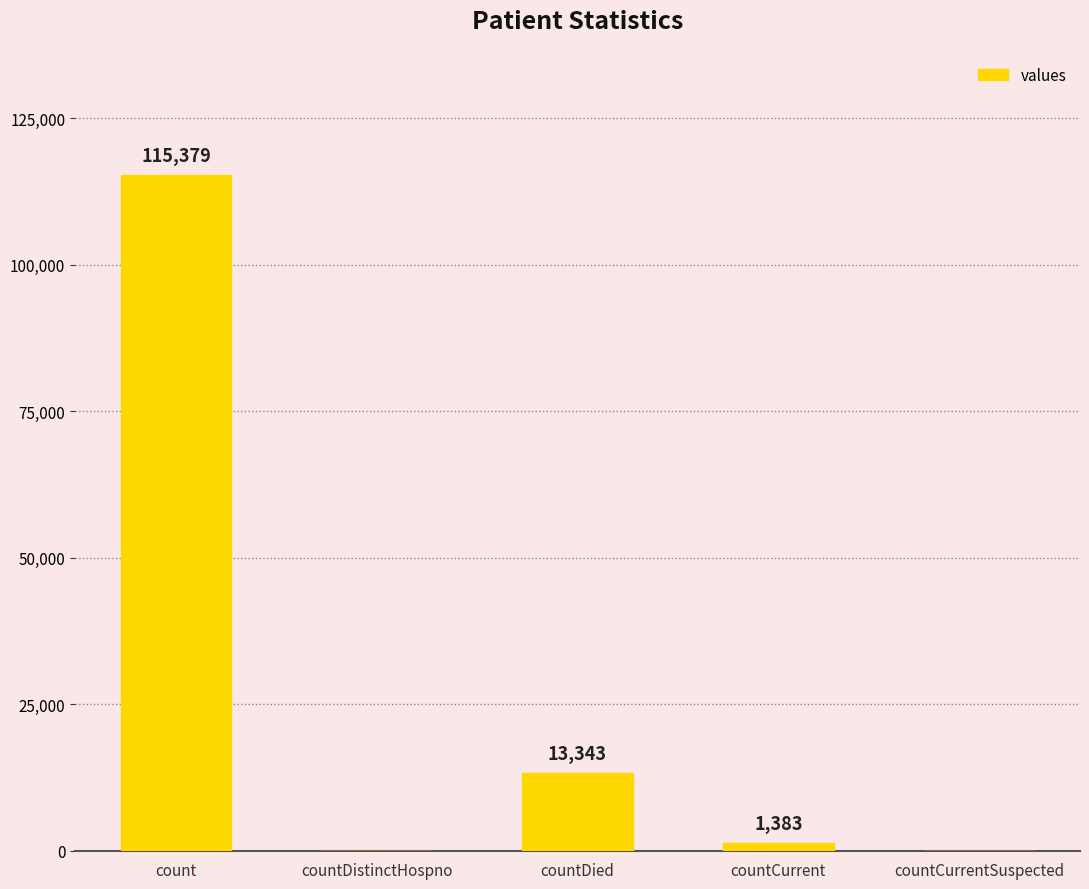

Which category has the highest value across all series?

count